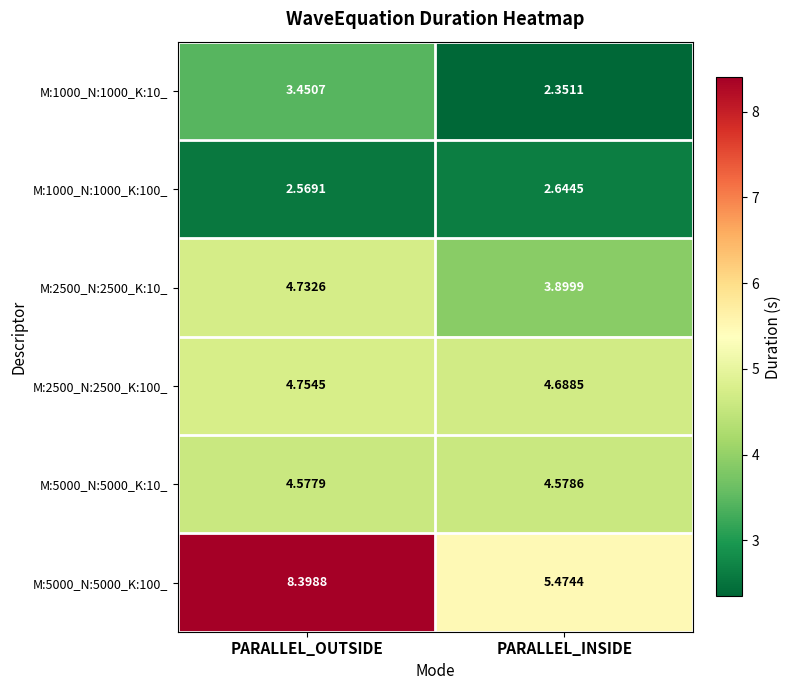

Where is M:2500_N:2500_K:10_ nearest to the value 4?

PARALLEL_INSIDE